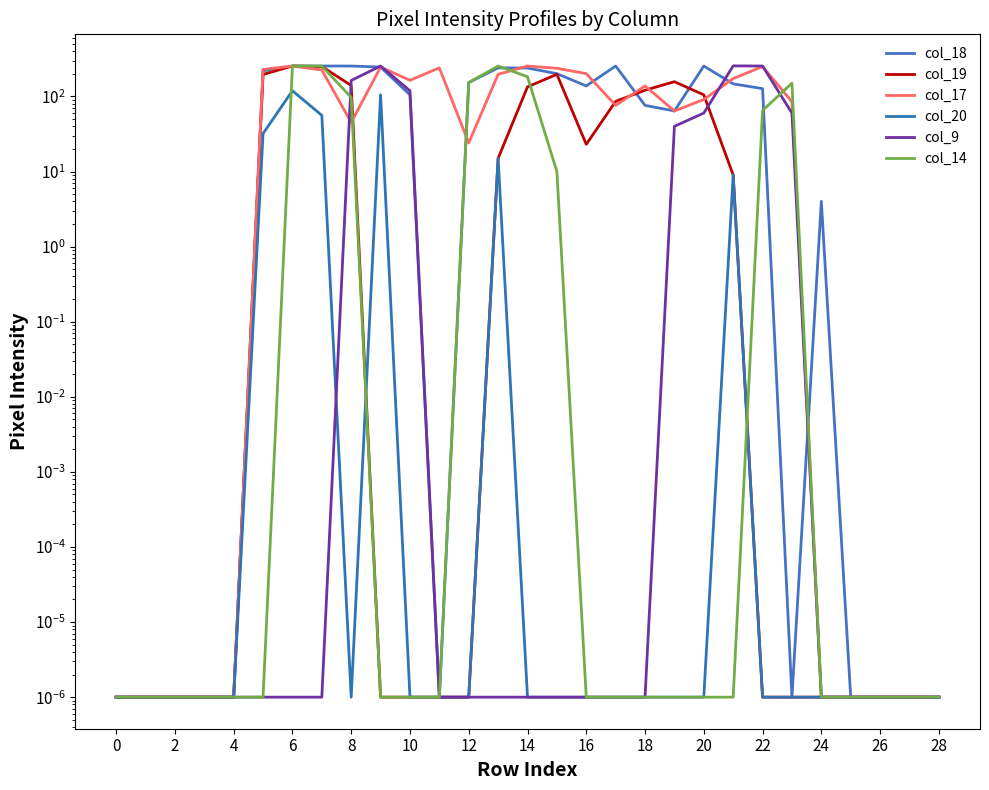

What is the maximum value shown in the chart?

255.0